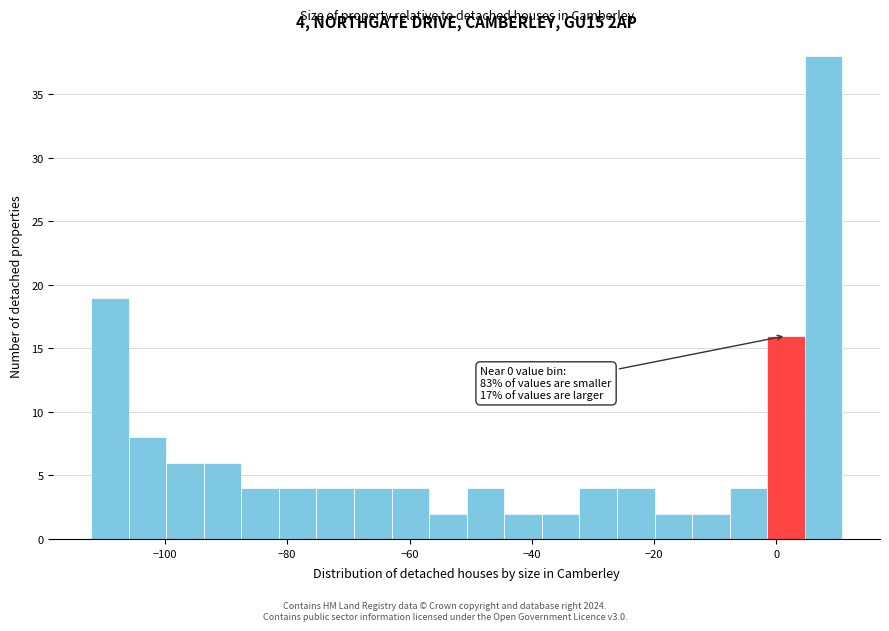

Around what value on the x-axis is the tallest bar? Give the approximate position of its centre, as read against the axis.

8